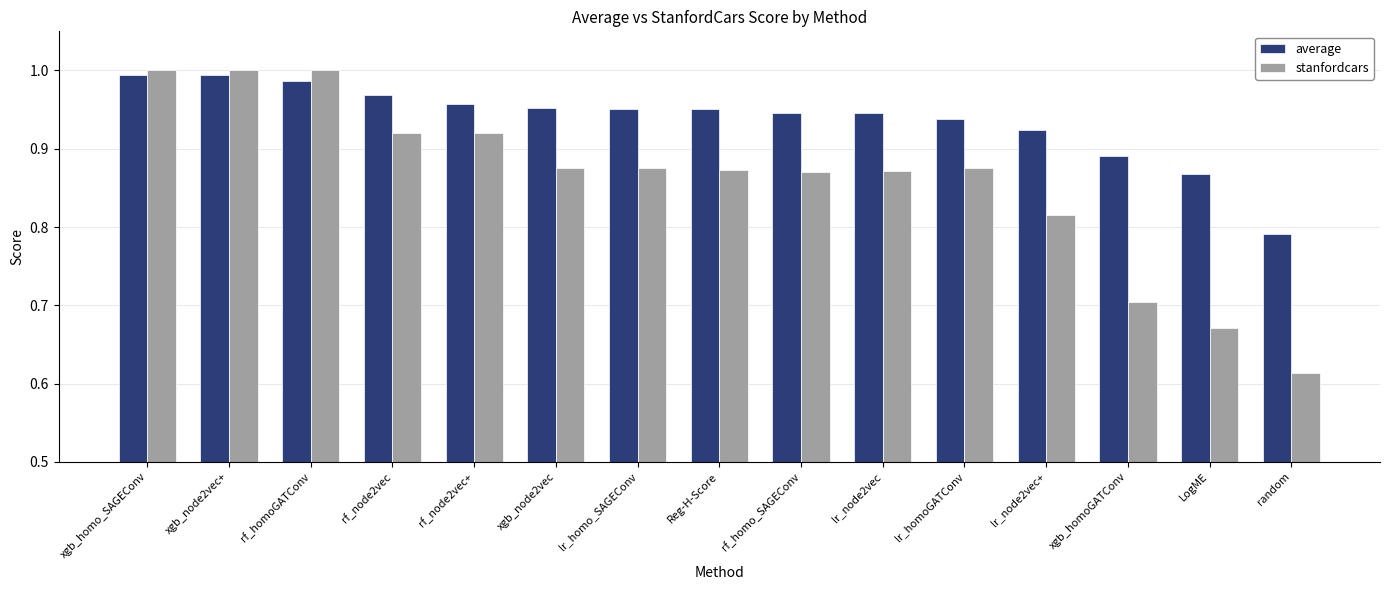

List the series in order of their peak value, lowest first.

average, stanfordcars